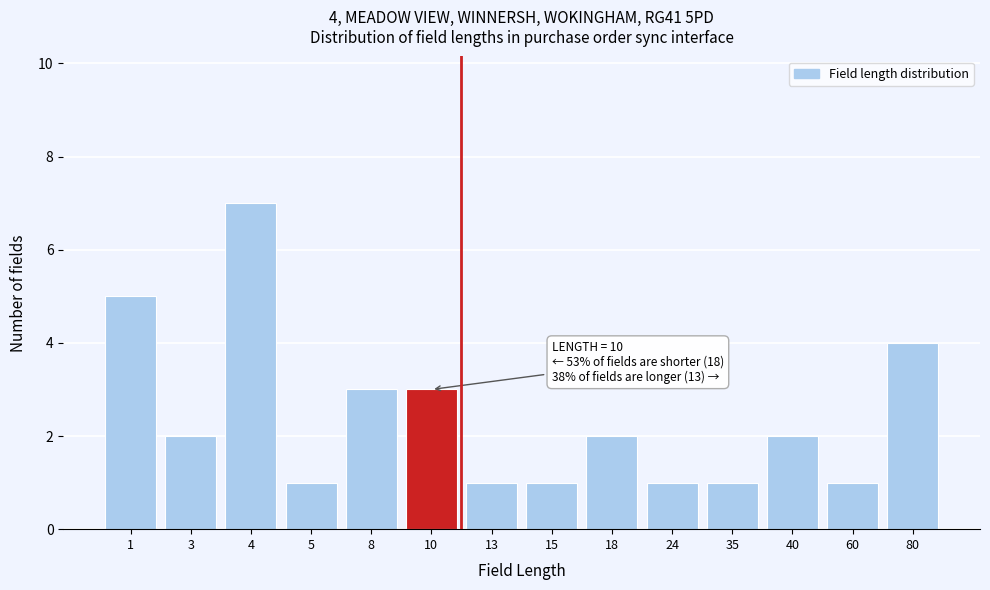

Reading right to left, list all the values displayed in this chart.

80=4	60=1	40=2	35=1	24=1	18=2	15=1	13=1	10=3	8=3	5=1	4=7	3=2	1=5